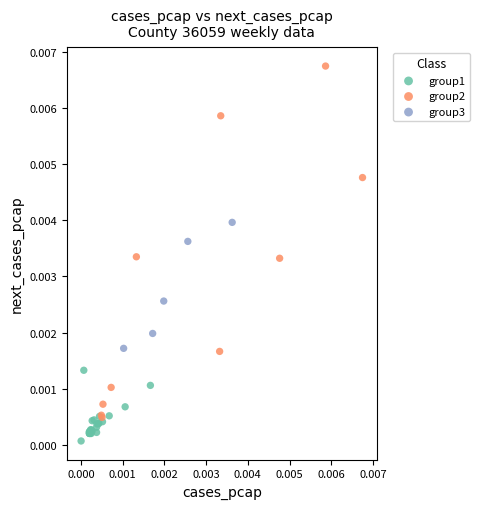

Which series contains the highest Y value?

group2